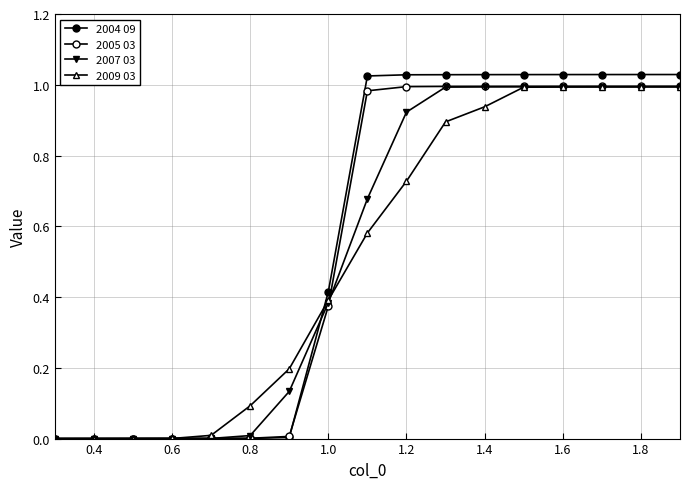

True or false: 2005 03 and 2009 03 intersect in this chart.

True